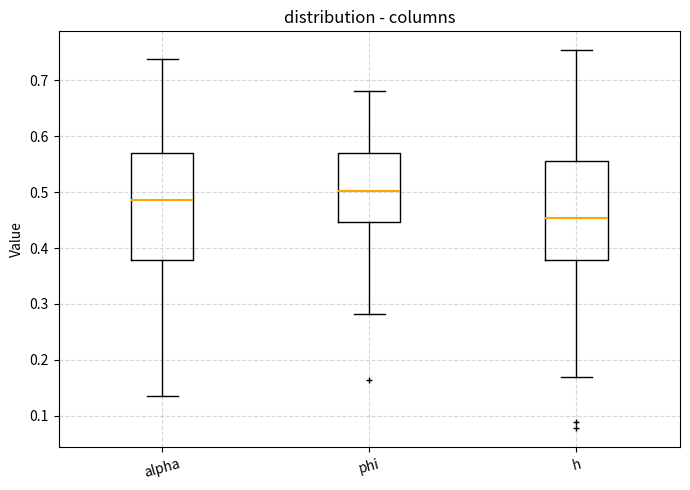

Where is the upper edge of the box for h on the y-axis? The values are not printed on the chart, so give them approximately, as read against the axis.

0.56